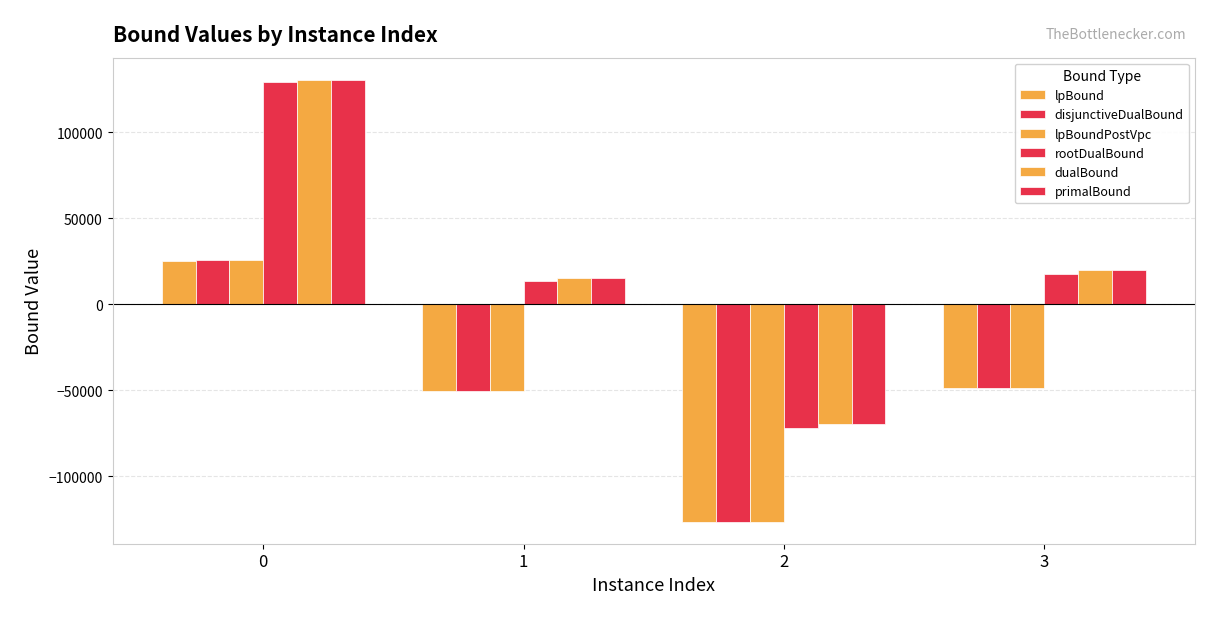

What is the average value of the primalBound series?

24034.5